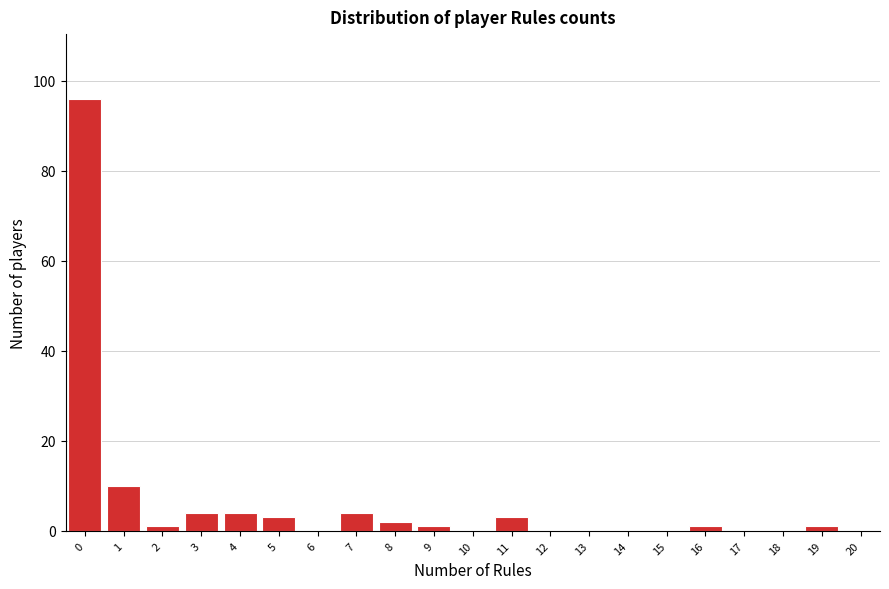

Reading left to right, transcribe all the data shown in this chart.

0=96	1=10	2=1	3=4	4=4	5=3	6=0	7=4	8=2	9=1	10=0	11=3	12=0	13=0	14=0	15=0	16=1	17=0	18=0	19=1